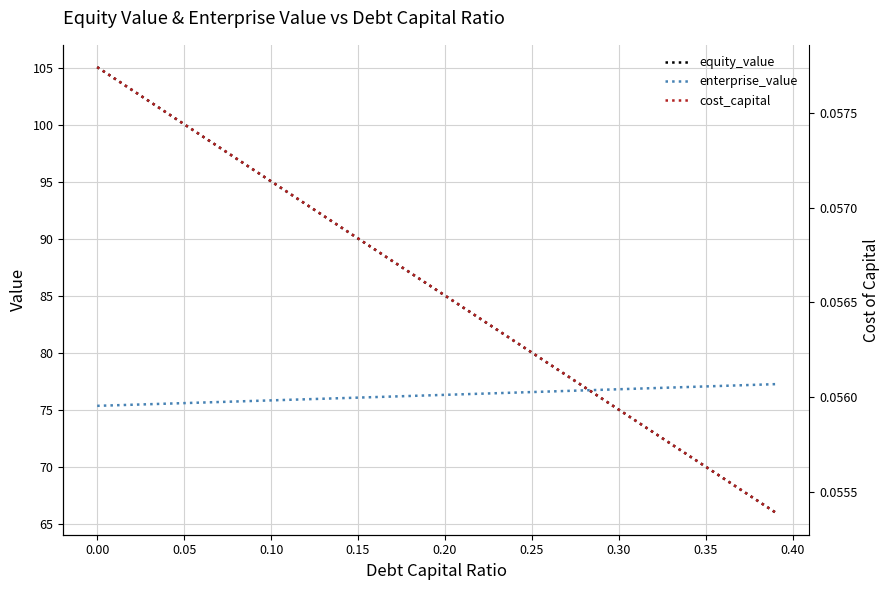

The value of enterprise_value at 0.00 is 75.3. True or false?

True